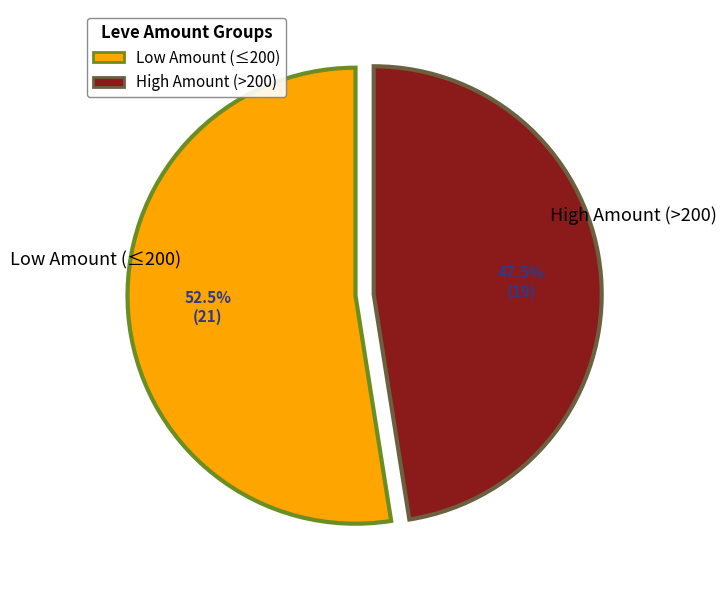

Does High Amount (>200) represent more than half of the total?

No